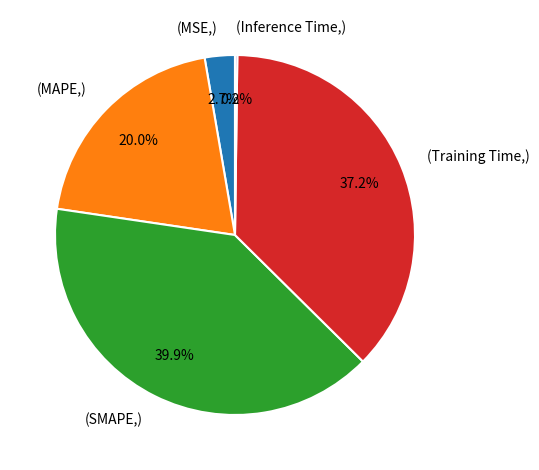

Between (Training Time,) and (MSE,), which is larger?

(Training Time,)